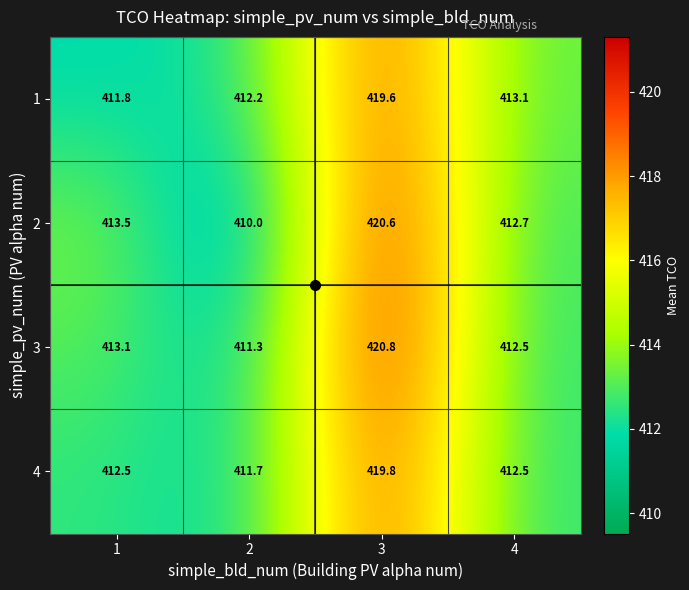

The value of 2 at 3 is 420.6. True or false?

True